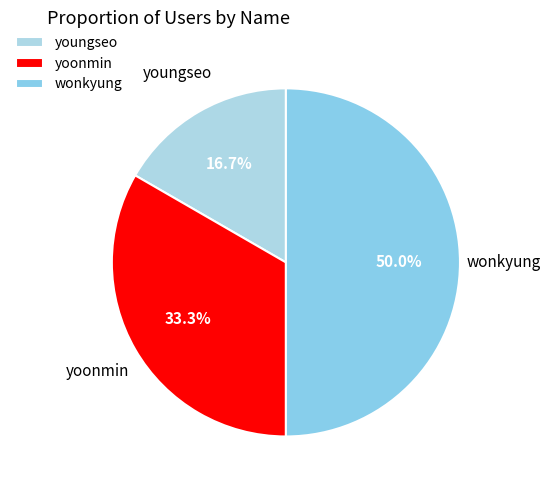

Is yoonmin the majority of the pie?

No